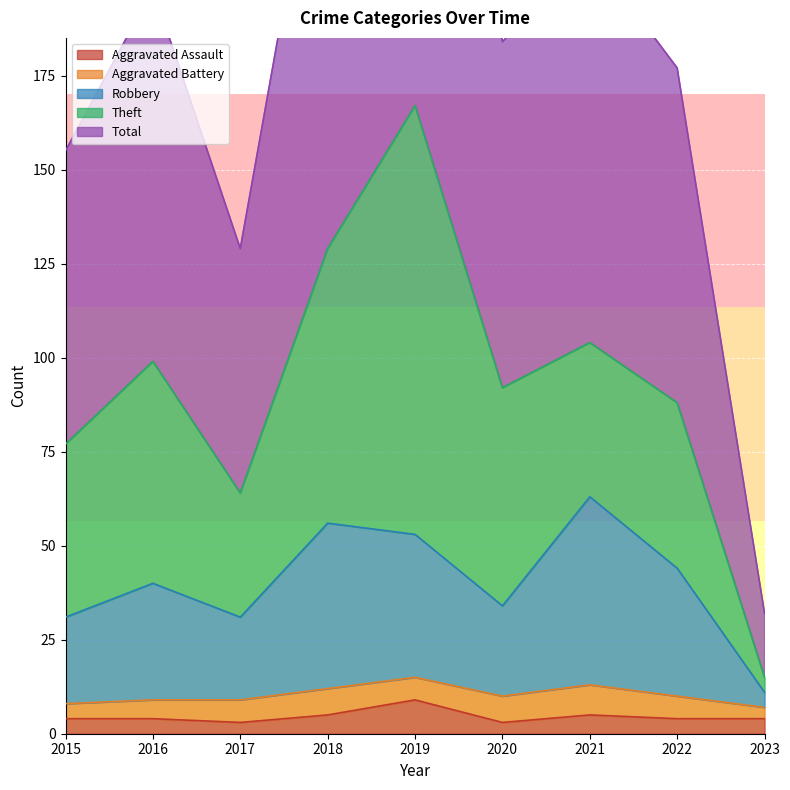

True or false: Aggravated Assault has a value of 4 at 2015.

True